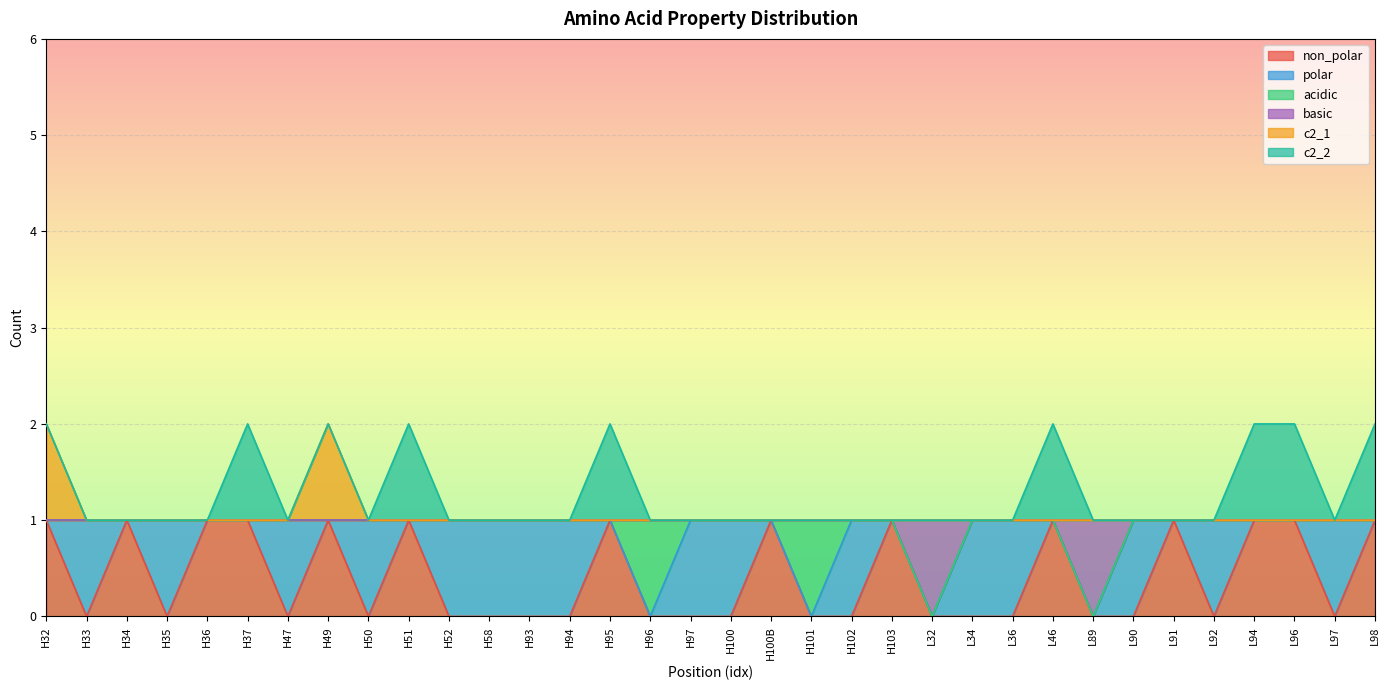

True or false: non_polar has more than 0 points higher than both neighbors.

True